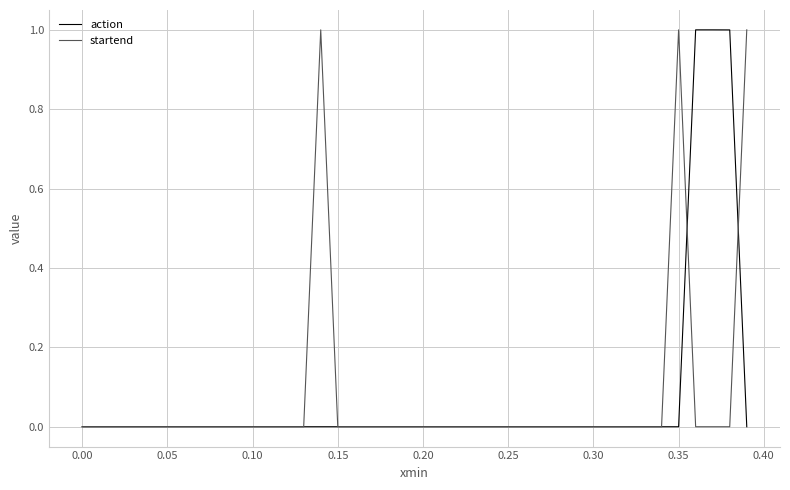

What is the difference between the maximum and minimum values in the startend series?

1.0